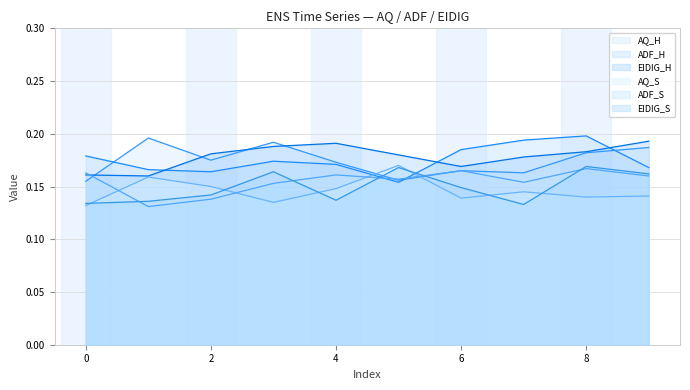

How many interior local peaks does the ADF_H series have?

2